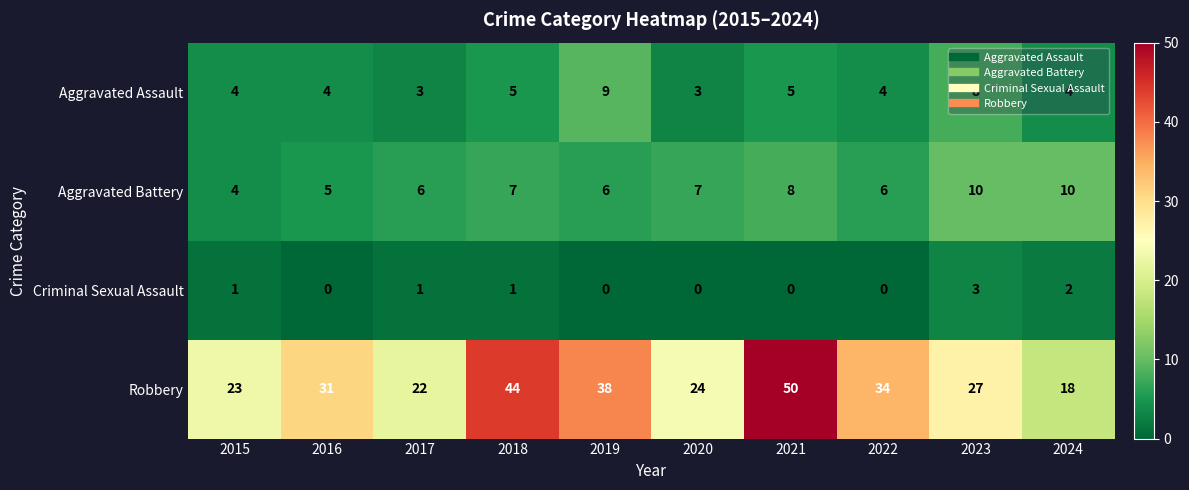

What is the difference between the maximum and minimum values in the Criminal Sexual Assault series?

3